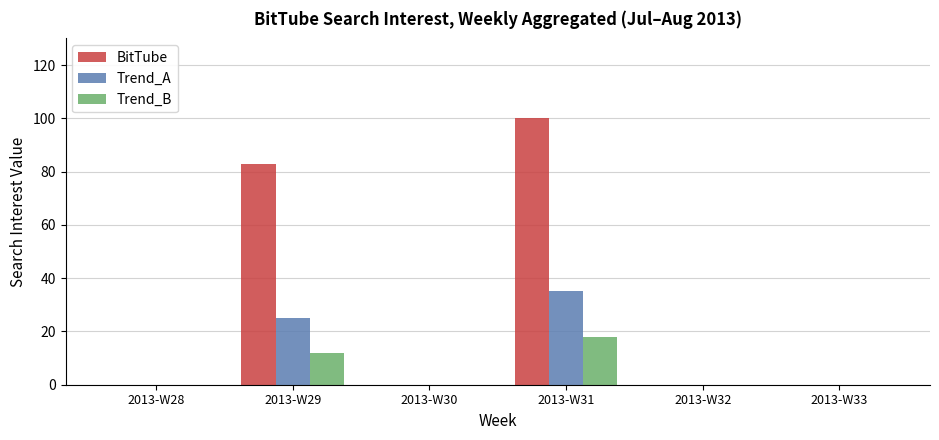

The value of Trend_A at 2013-W32 is 21. True or false?

False